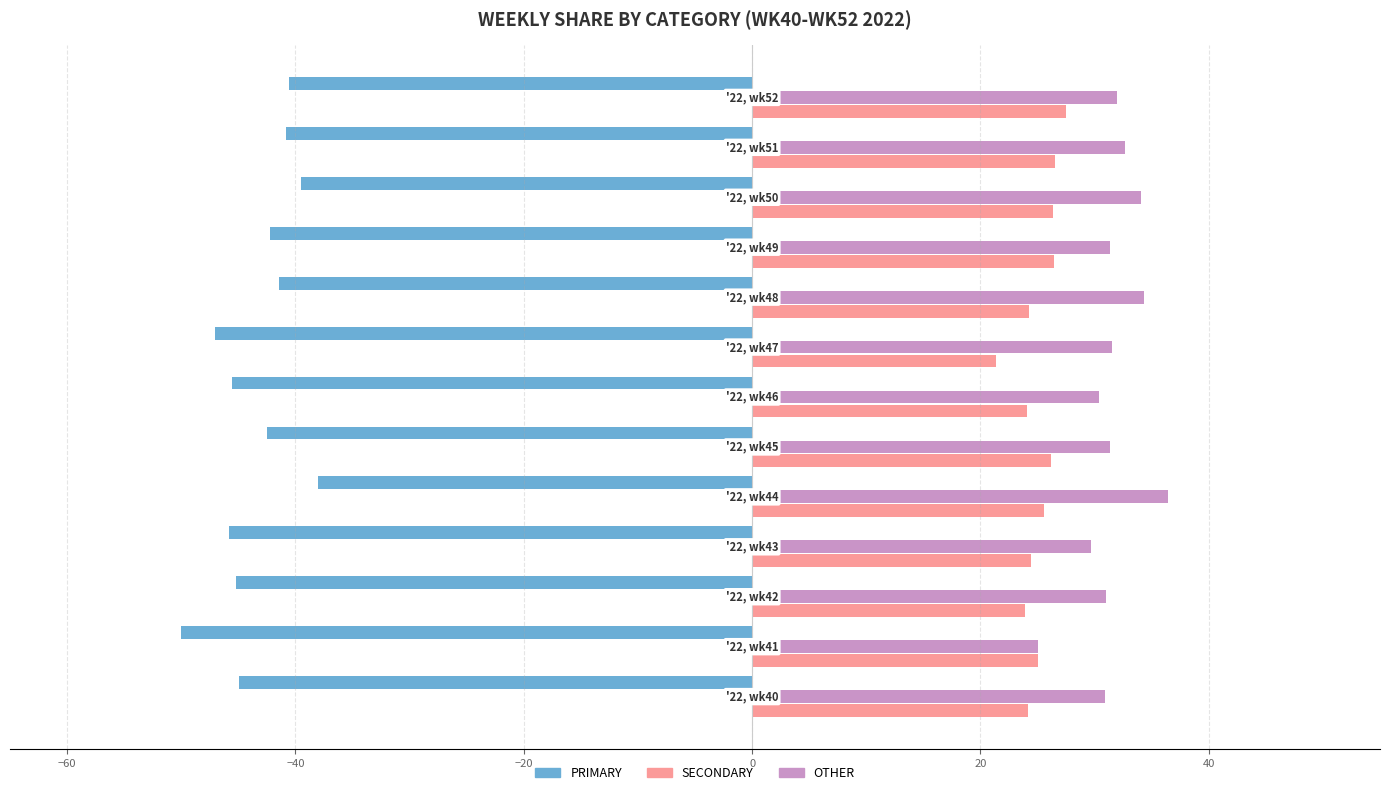

What are all the series names shown in the legend?

PRIMARY, SECONDARY, OTHER